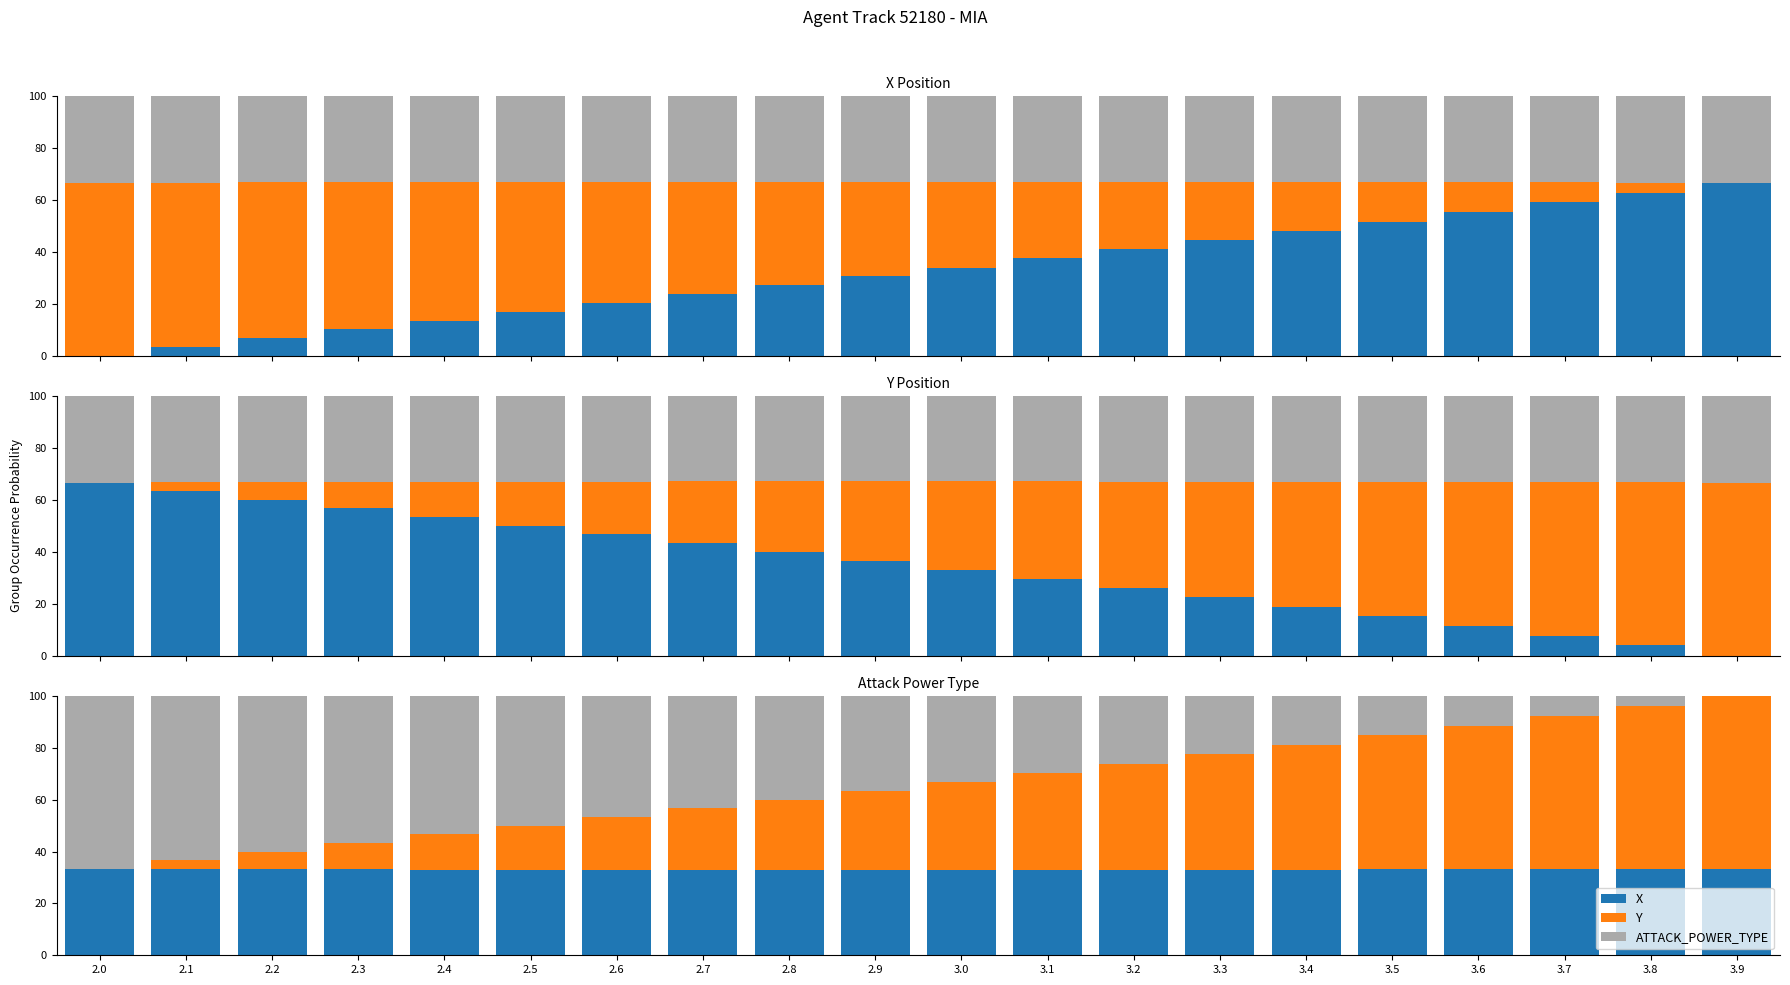

What is the sum of all X values?

661.0